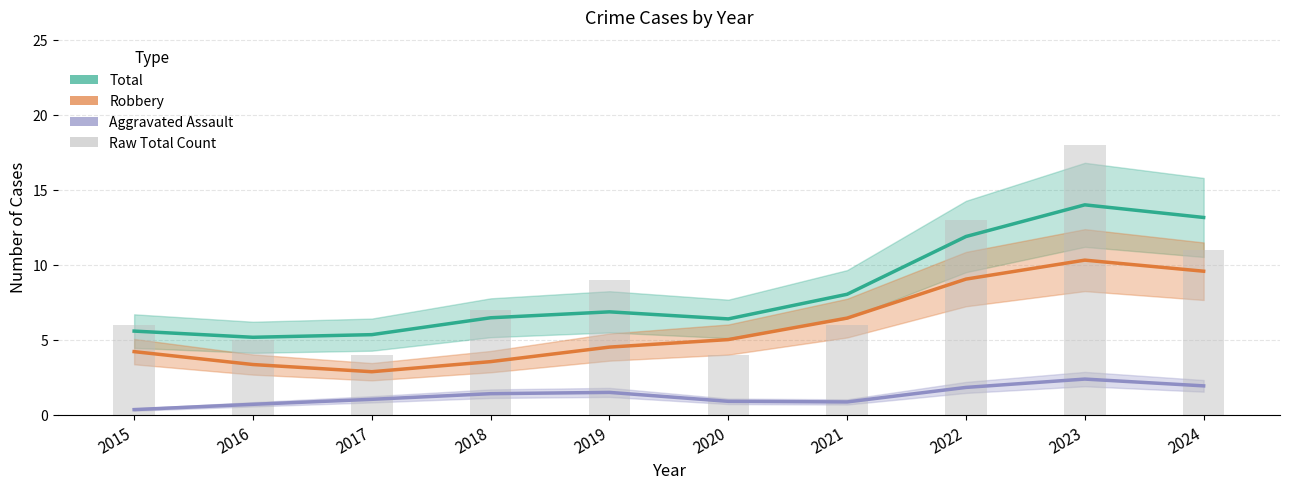

What is the value of the Robbery bar at the 8th from the left?

9.1